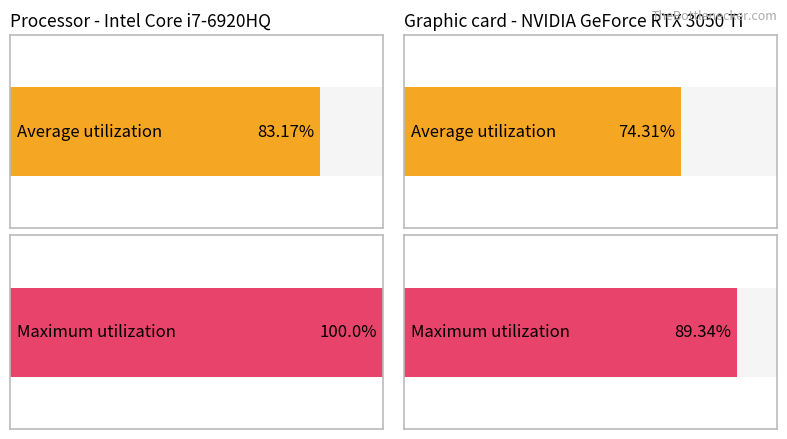

True or false: Maximum utilization has a value of 150.3 at Upsert INV.

False